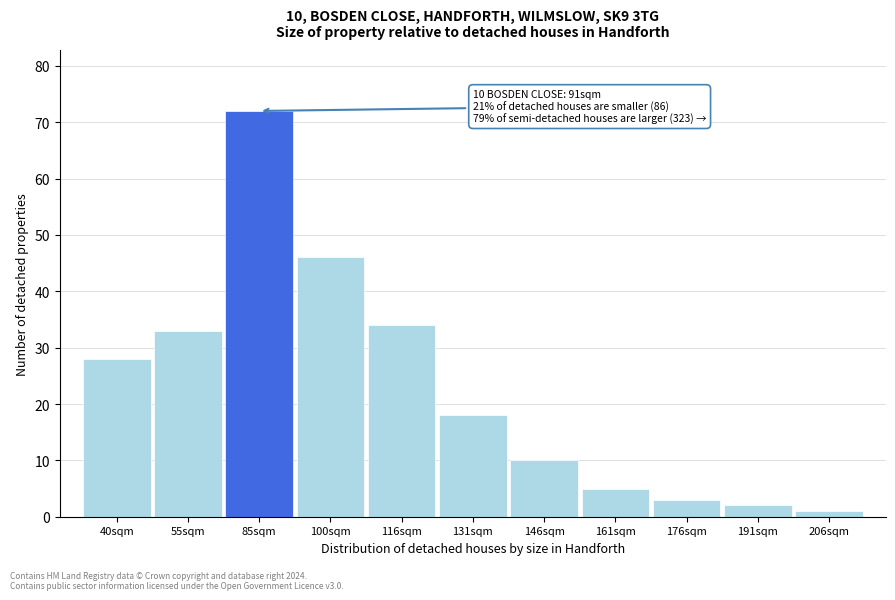

Reading left to right, transcribe all the data shown in this chart.

40sqm=28	55sqm=33	85sqm=72	100sqm=46	116sqm=34	131sqm=18	146sqm=10	161sqm=5	176sqm=3	191sqm=2	206sqm=1